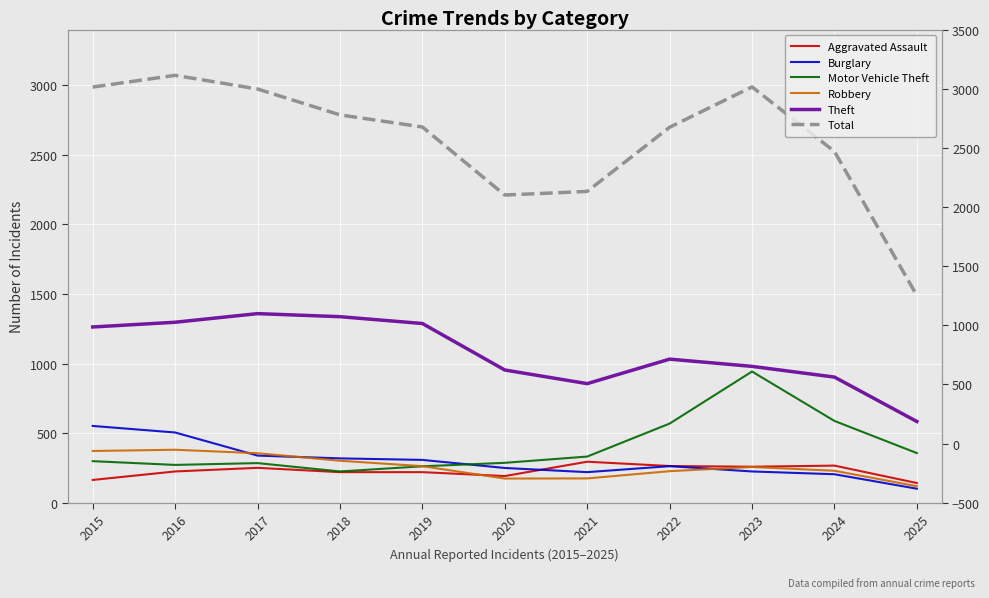

What is the value of the Aggravated Assault point at the 11th from the left?

142